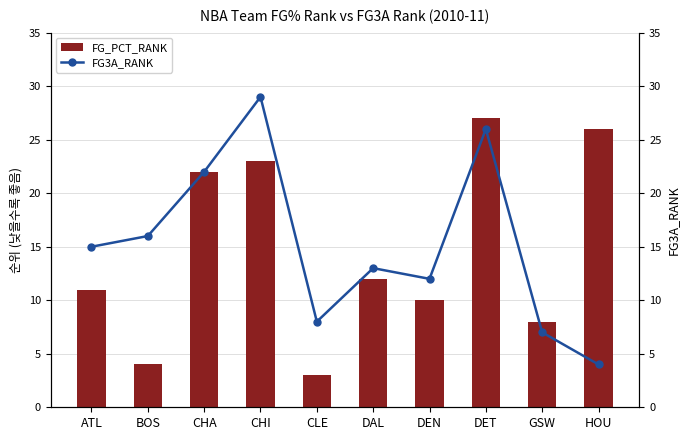

At which label does FG3A_RANK first exceed 15?

BOS